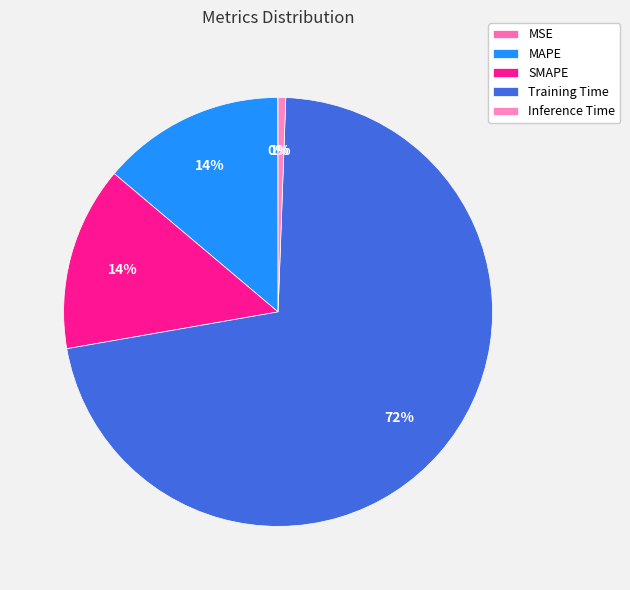

Which slice represents more than half of the pie?

Training Time